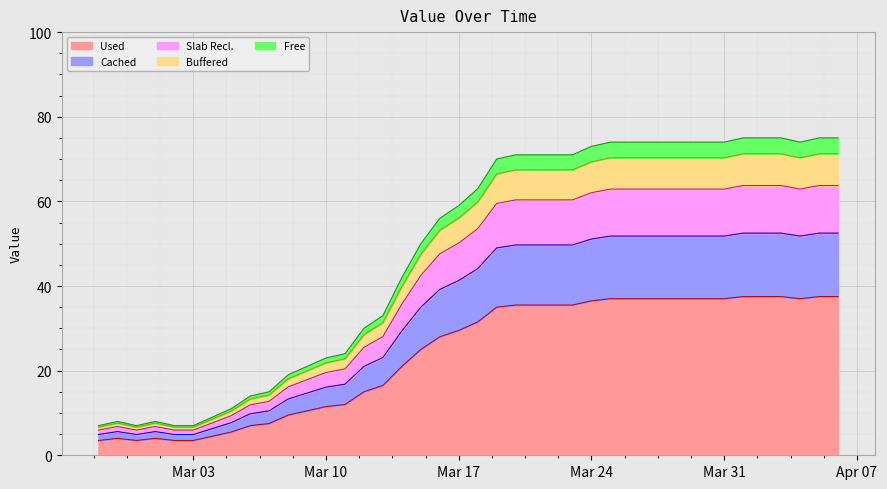

What is the label of the 39th point from the right?

2020-02-28